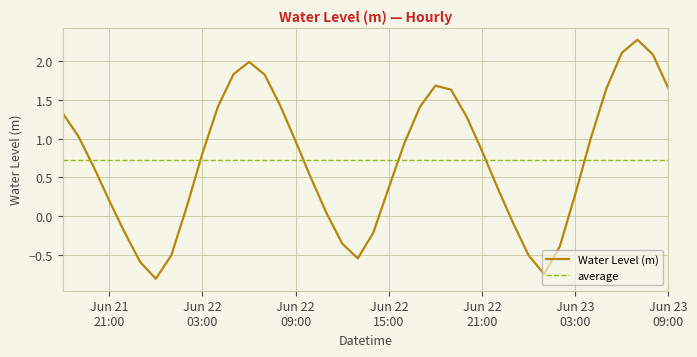

What is the change in value from 2025-06-22 02:00:00 to 2025-06-22 20:00:00?

+1.2